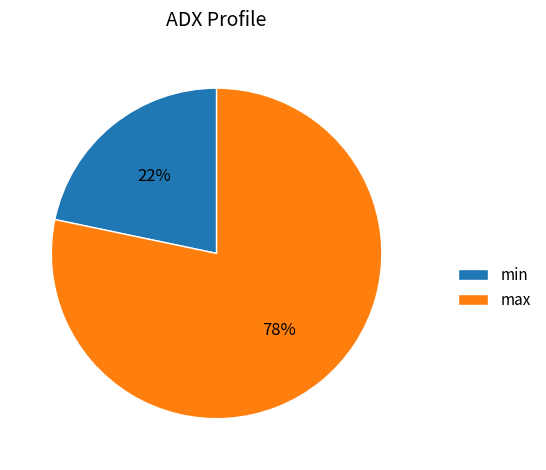

Rank the categories by value from highest to lowest.

max, min